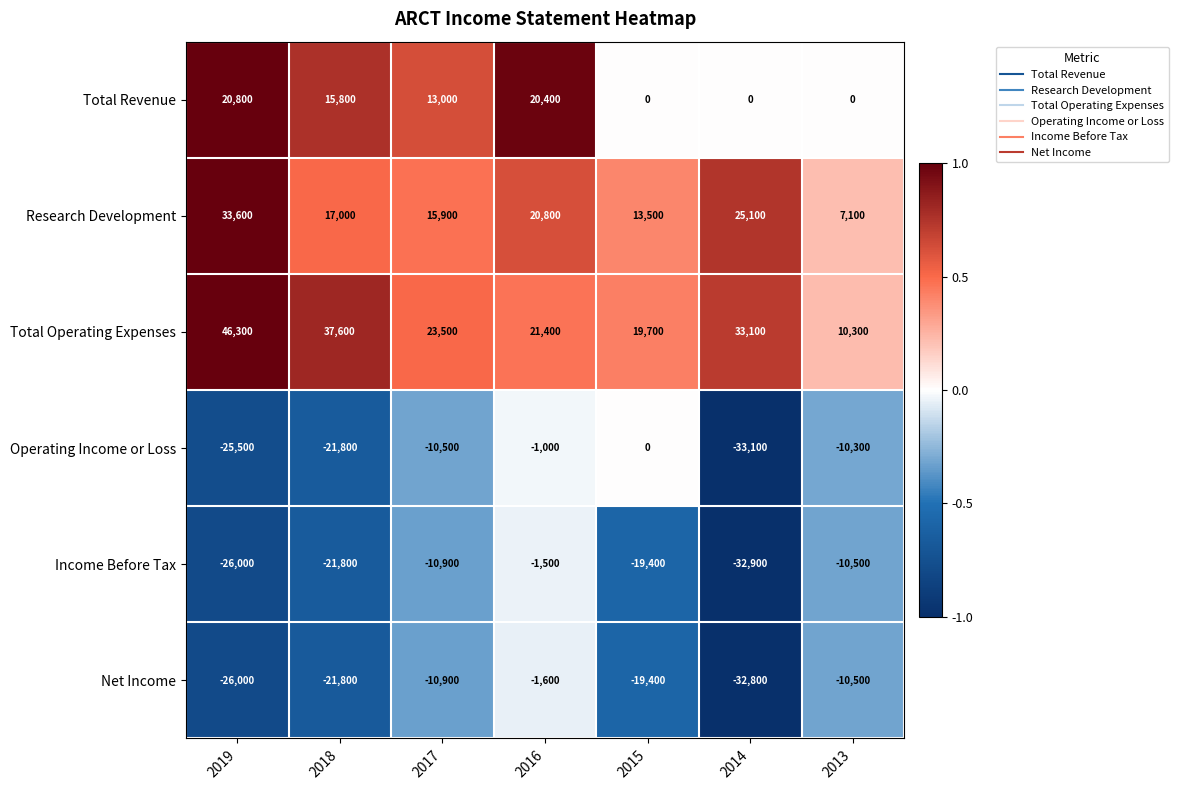

Rank the series by their maximum value, from lowest to highest.

Net Income, Income Before Tax, Operating Income or Loss, Total Revenue, Research Development, Total Operating Expenses